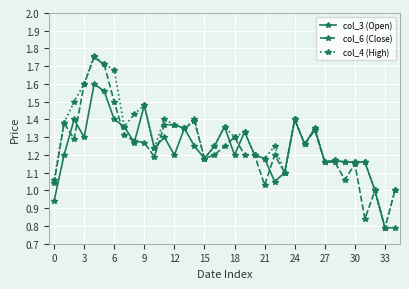

At how many categories does at least one series exceed 0?

35